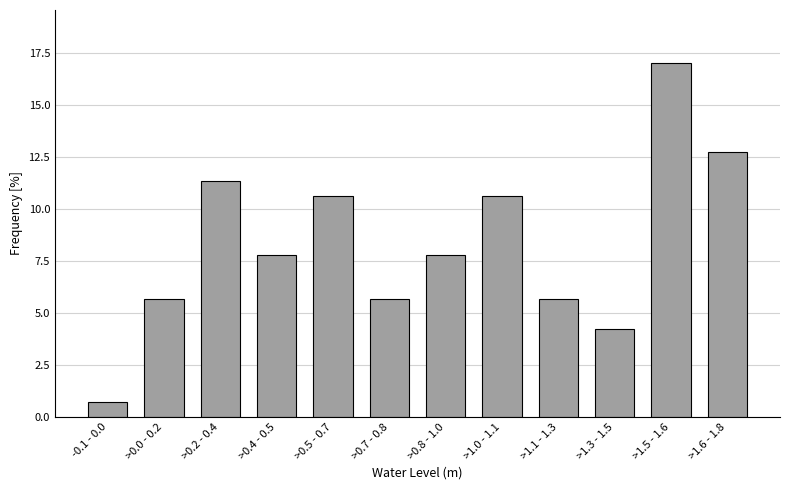

Reading left to right, list all the values displayed in this chart.

0.7	5.7	11.3	7.8	10.6	5.7	7.8	10.6	5.7	4.3	17.0	12.8